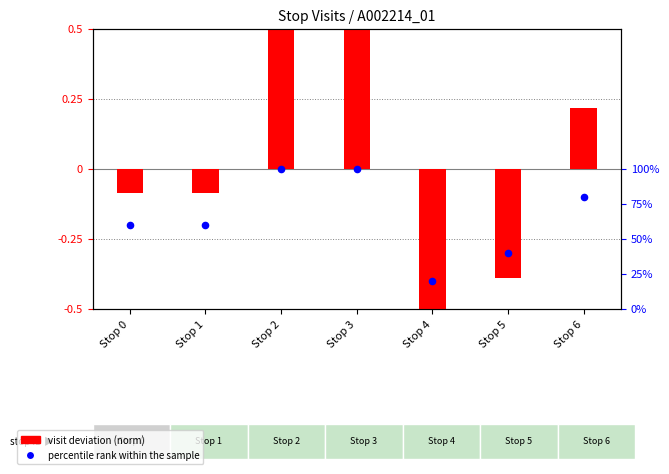

At how many categories does at least one series exceed 0?

7